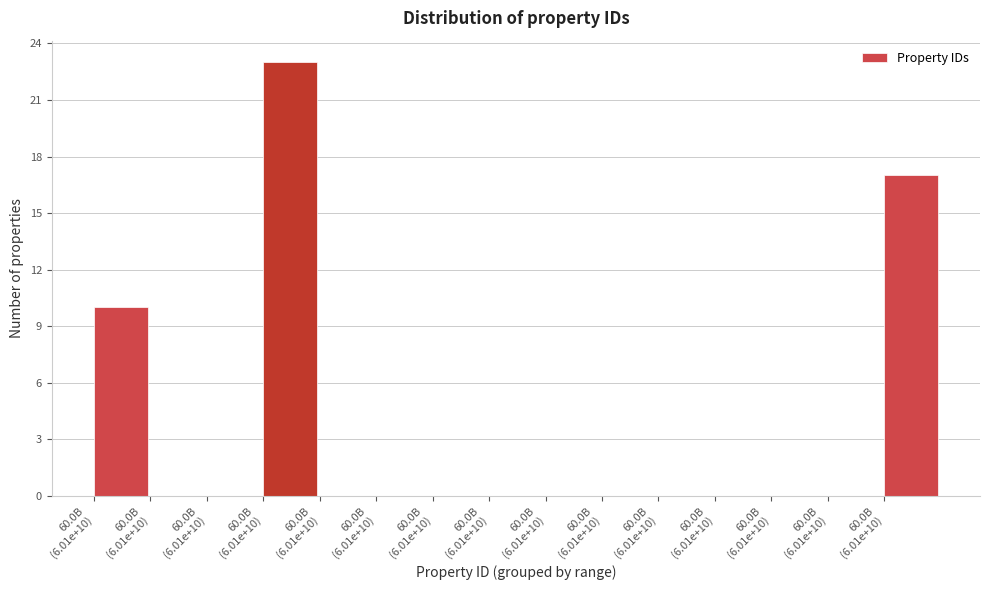

Are the bars horizontal?

No